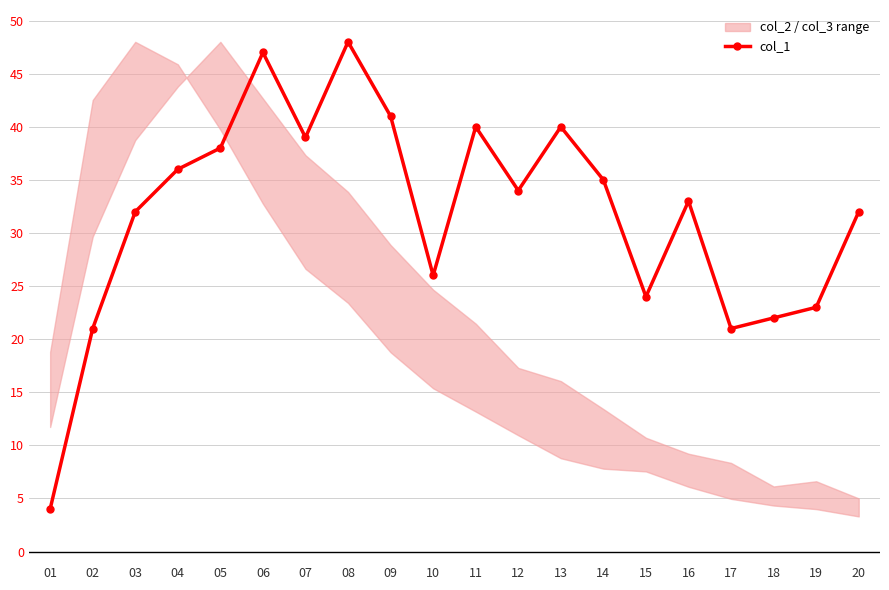

At which category does the chart reach its peak across all series?

08